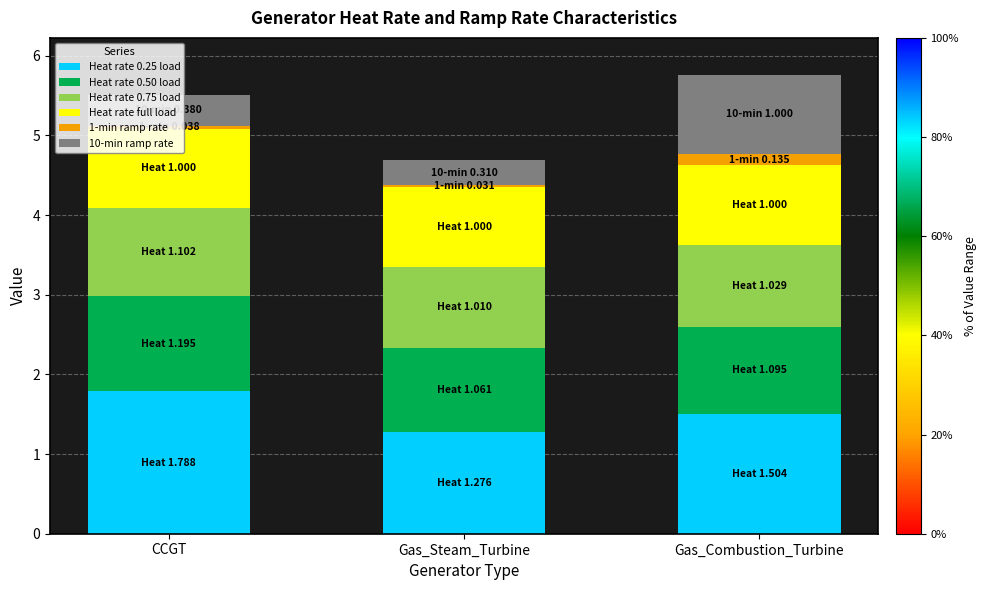

What is the highest value of the Heat rate 0.25 load series?

1.8